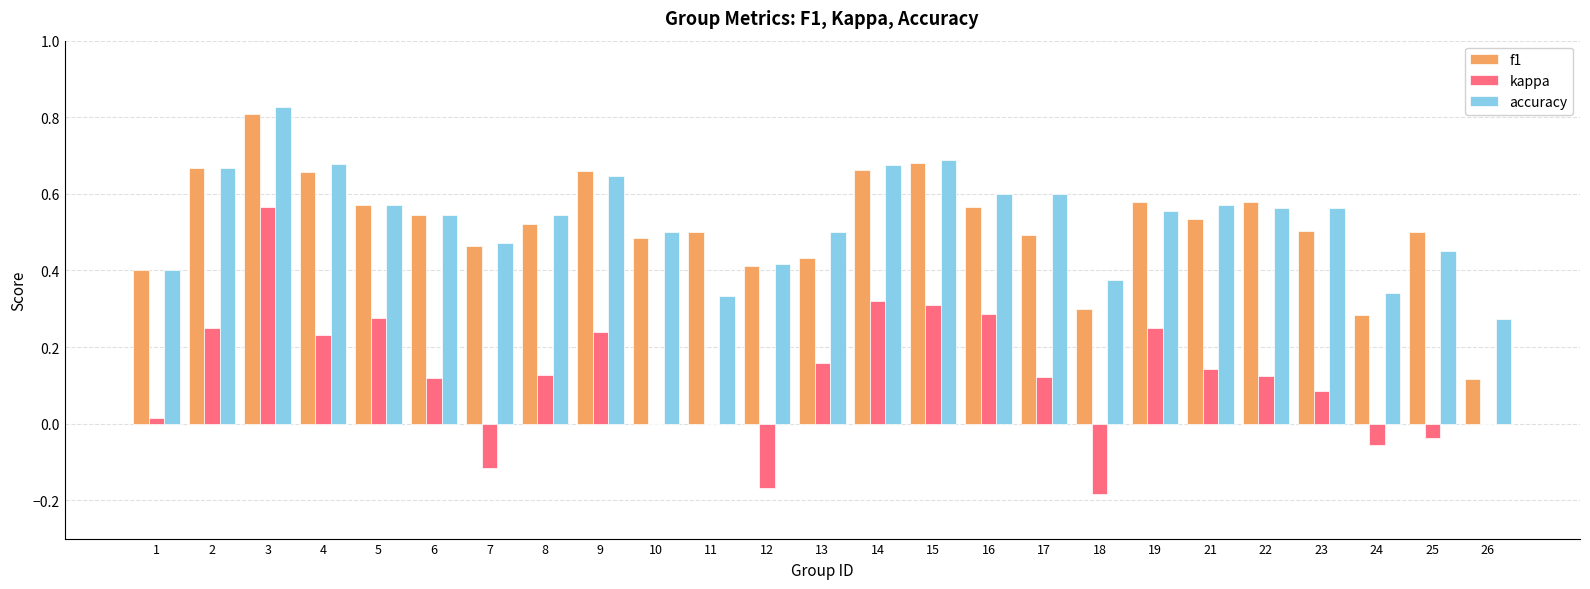

Which label corresponds to the largest value in the chart?

3